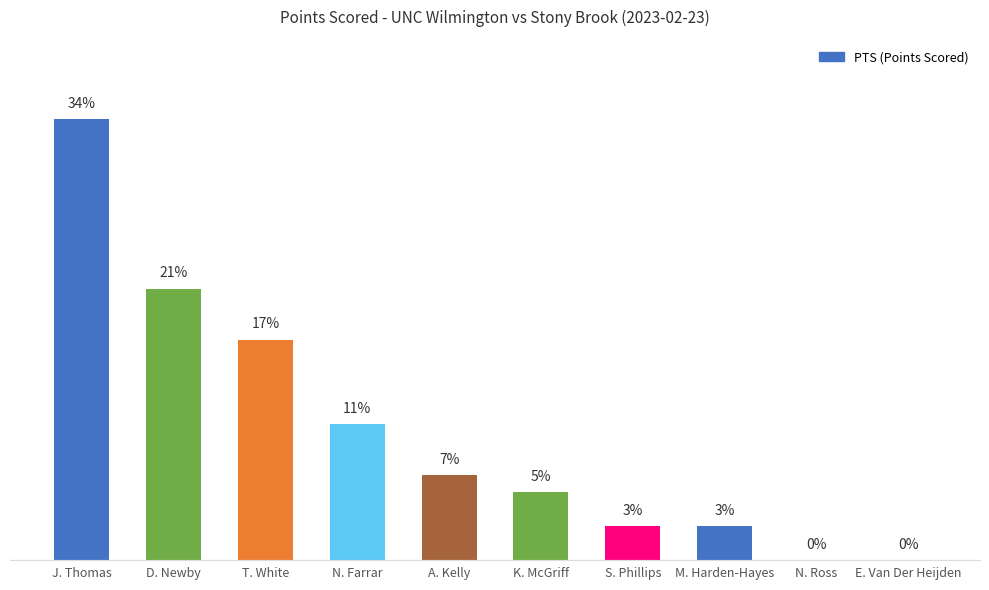

The value at S. Phillips is 2. True or false?

True